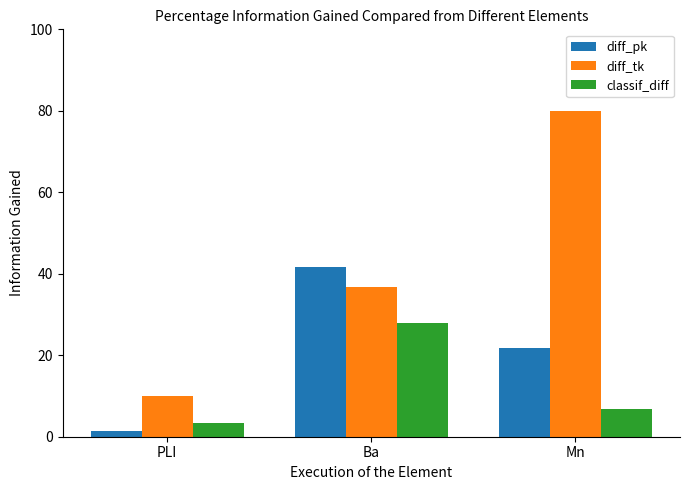

What is the highest value of the diff_tk series?

80.0